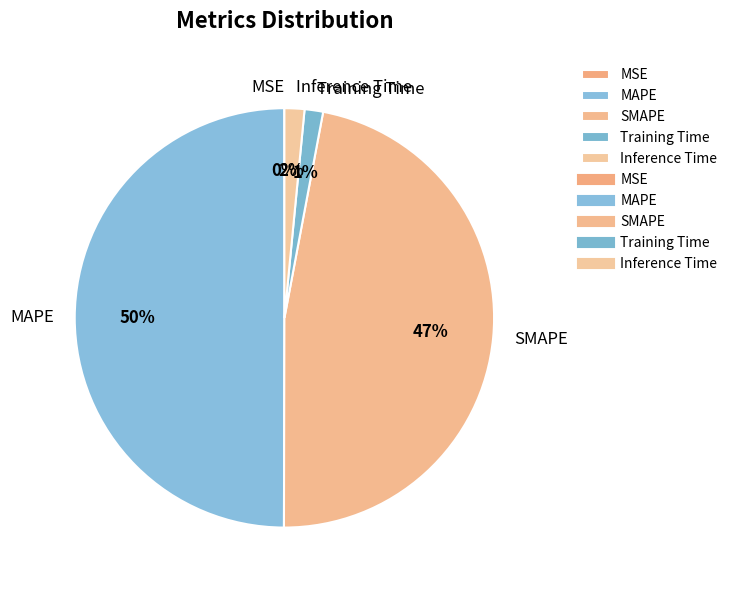

Is Inference Time the majority of the pie?

No